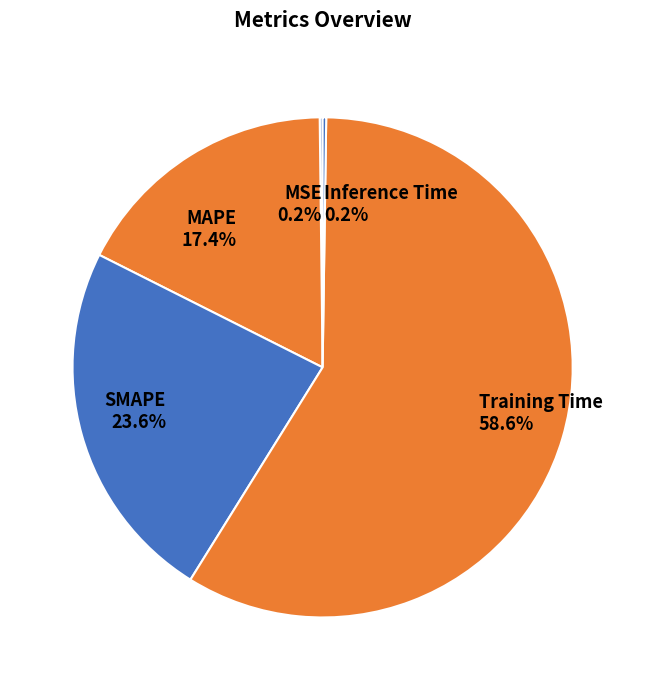

Is the sum of SMAPE and MAPE greater than half?

No